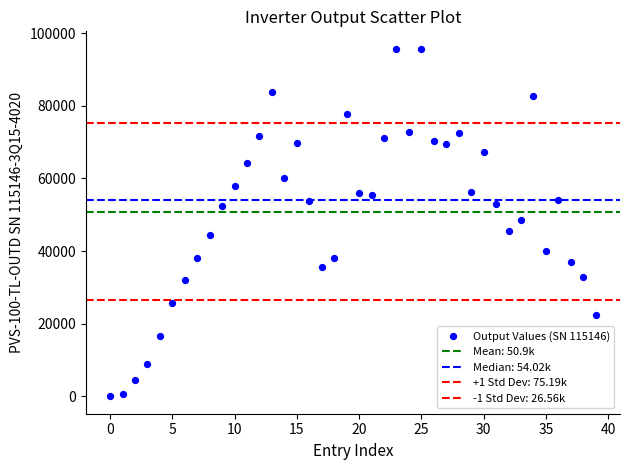

Count the number of points in this scatter plot.

40